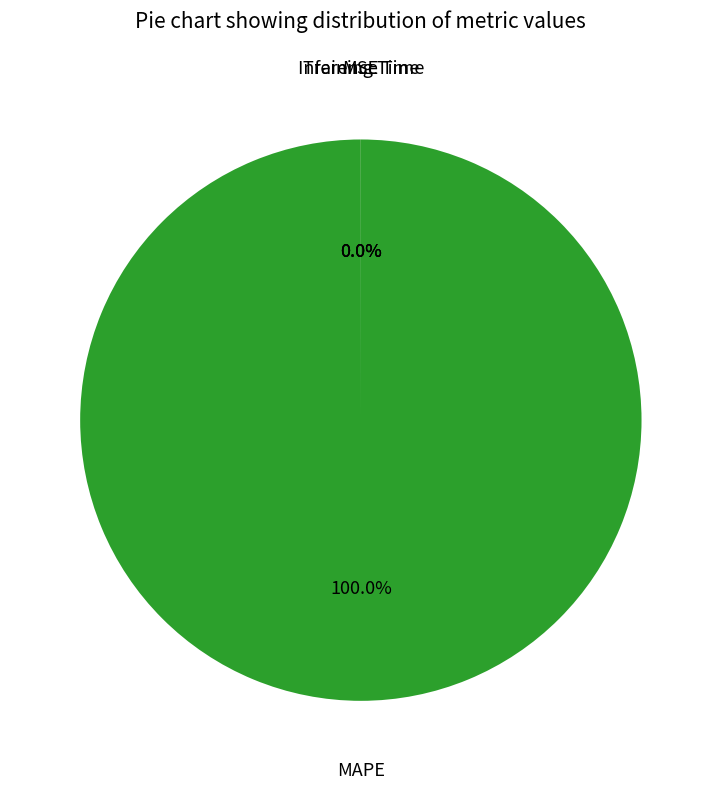

What is the majority slice?

MAPE